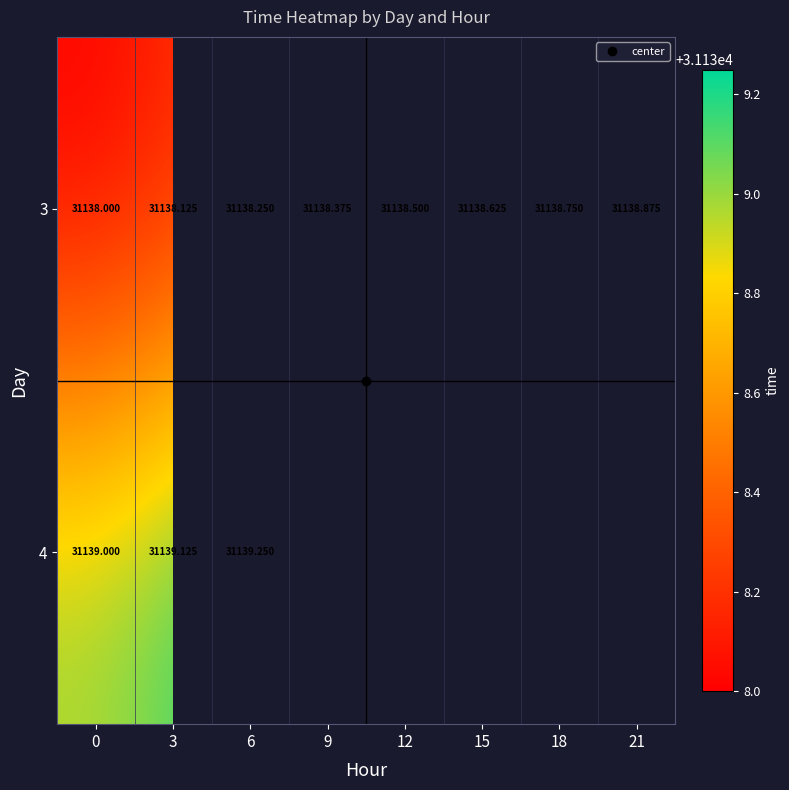

Which category has the highest value in the 3 series?

21